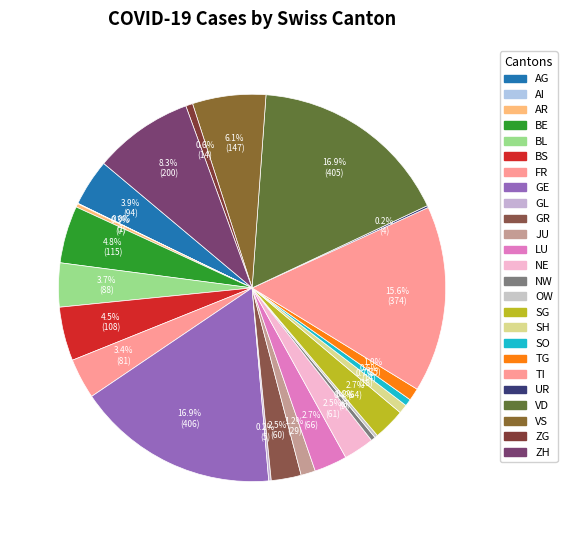

Is there any slice that represents more than half of the pie?

No